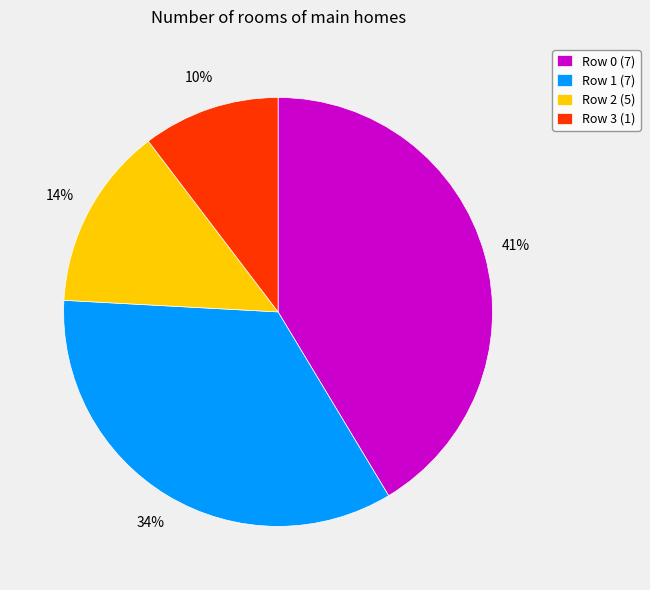

To the nearest percent, what portion does Row 3 (1) represent?

10%